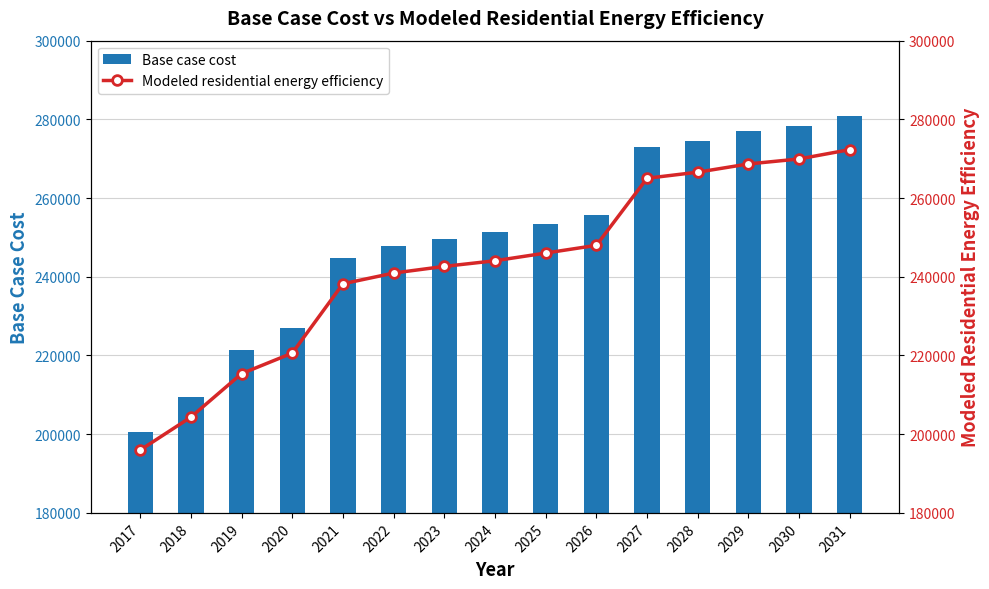

Reading left to right, what are all the values shown in this chart?

Base case cost: 2017=200602.0	2018=209540.5	2019=221288.2	2020=226906.7	2021=244817.7	2022=247798.8	2023=249695.8	2024=251321.8	2025=253489.9	2026=255658.0	2027=272911.5	2028=274631.3	2029=276924.3	2030=278357.5	2031=280937.1
Modeled residential energy efficiency: 2017=195964.1	2018=204337.2	2019=215386.7	2020=220606.7	2021=238221.1	2022=240945.6	2023=242638.3	2024=244075.1	2025=246031.9	2026=247991.3	2027=265038.8	2028=266579.8	2029=268671.7	2030=269943.2	2031=272314.2